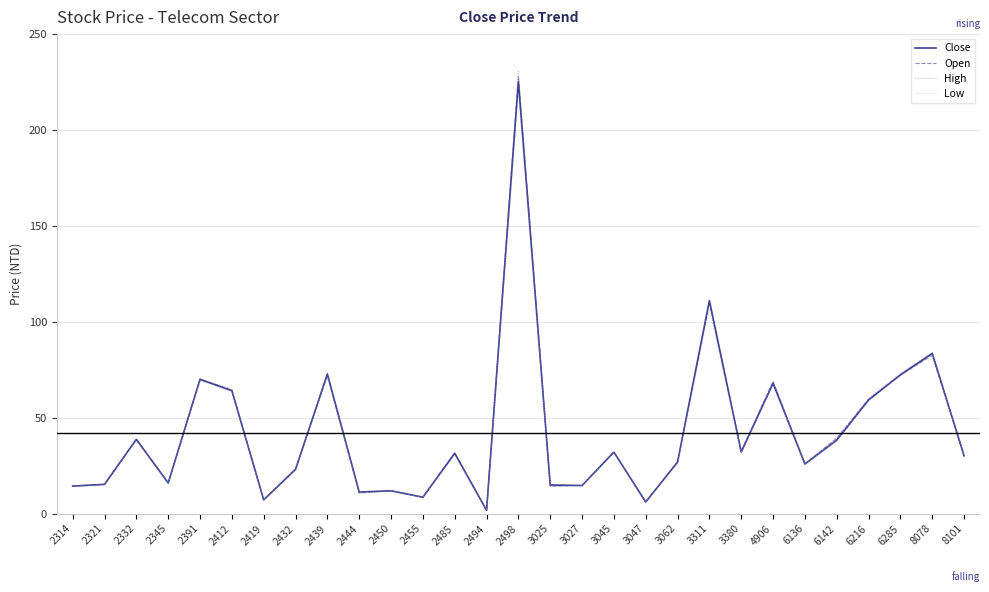

Read the Open value at 3311.

110.0